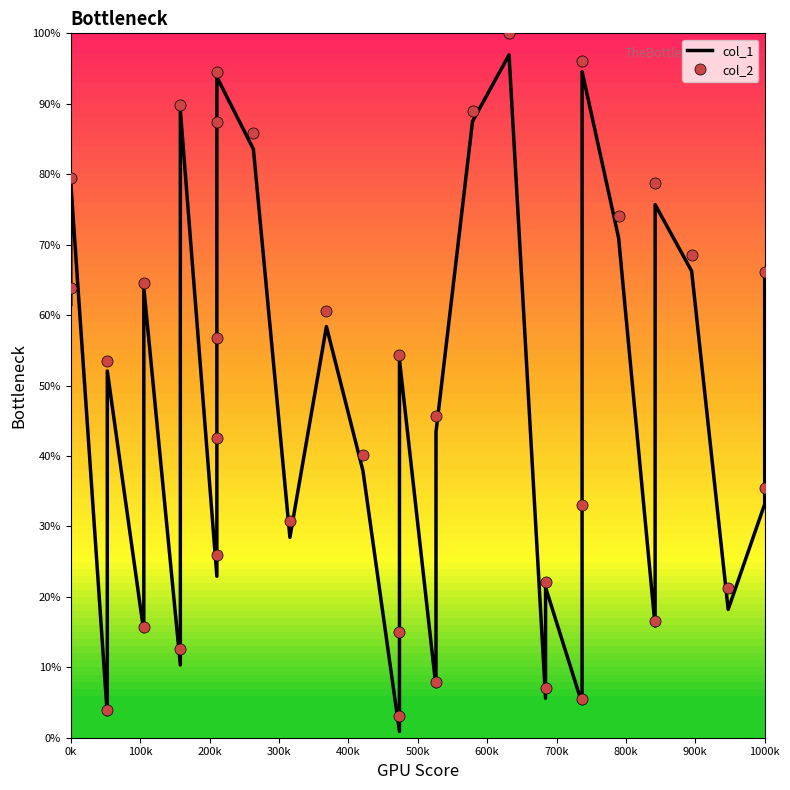

True or false: col_1 has a value of 1.3 at 26.

False